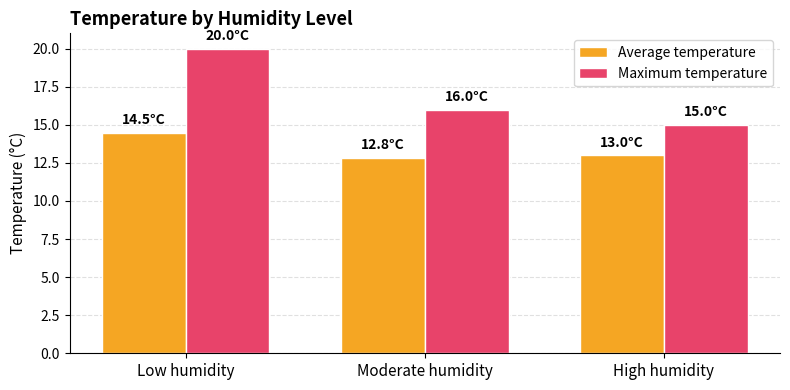

True or false: Average temperature has a value of 19.1 at High humidity.

False